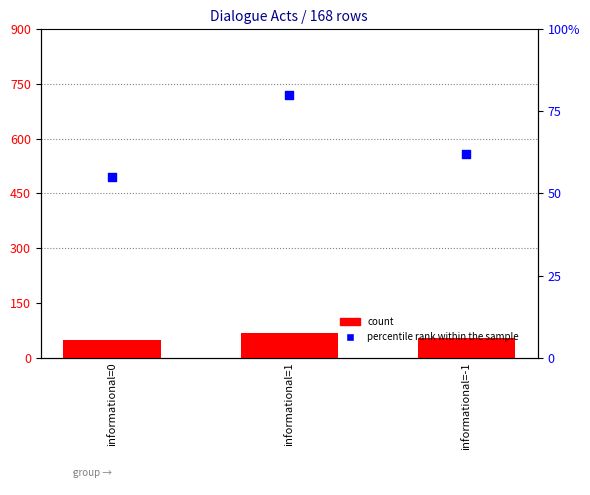

Which series has the largest total across all categories?

percentile rank within the sample